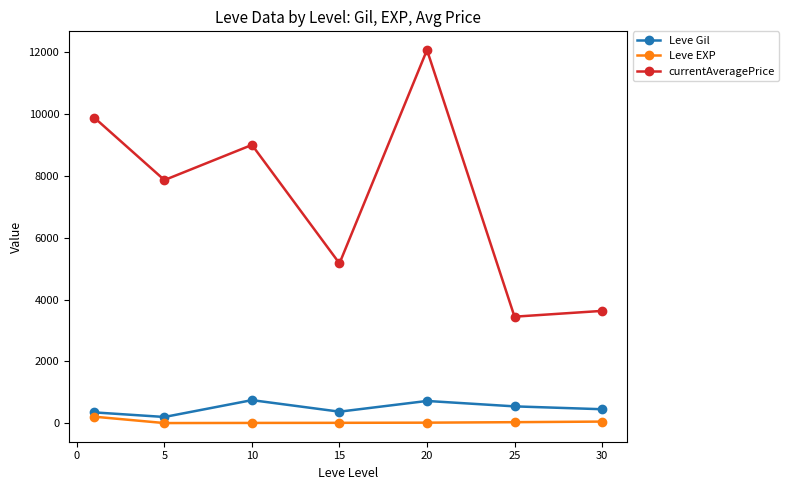

Which series has the largest total across all categories?

currentAveragePrice